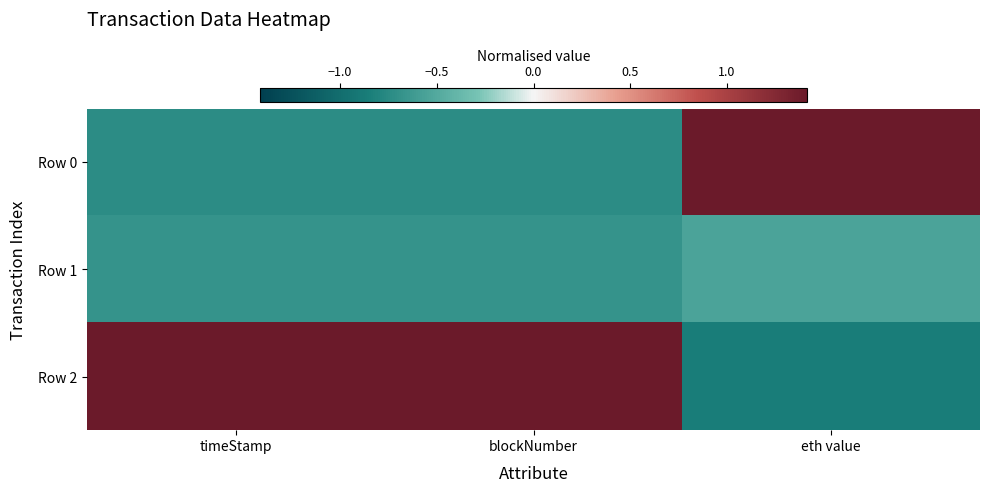

List the series in order of their overall mean, highest first.

Row 2, Row 0, Row 1